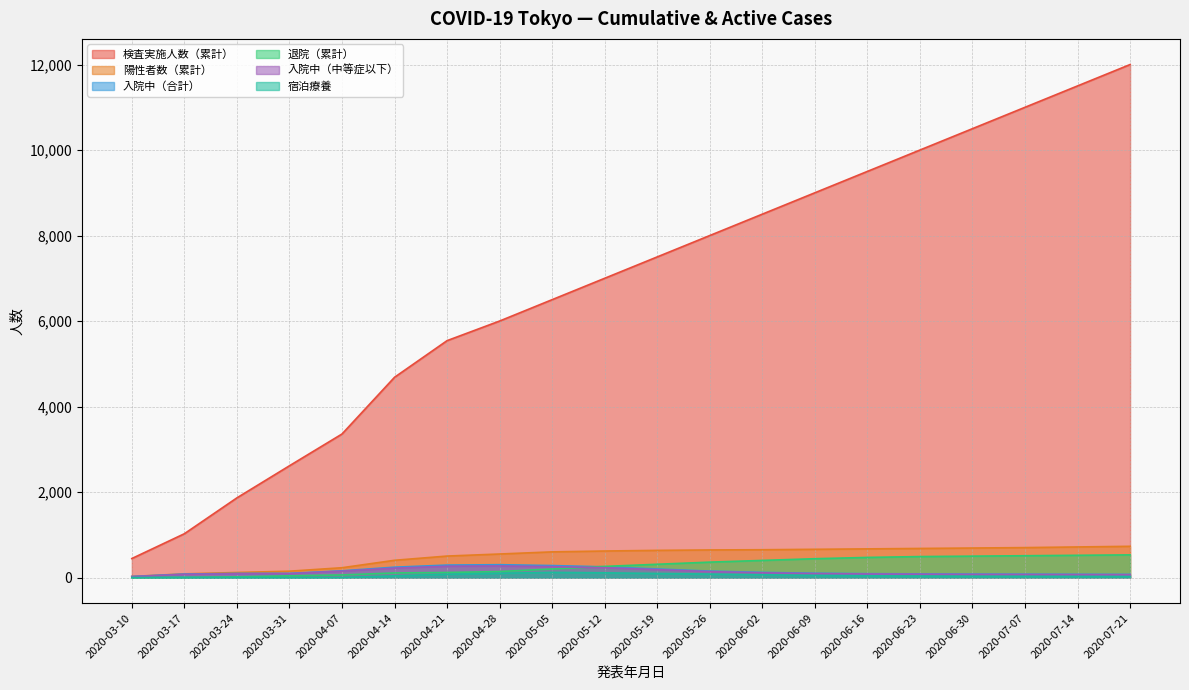

Which has a higher value, 2020-03-17 or 2020-07-07?

2020-07-07